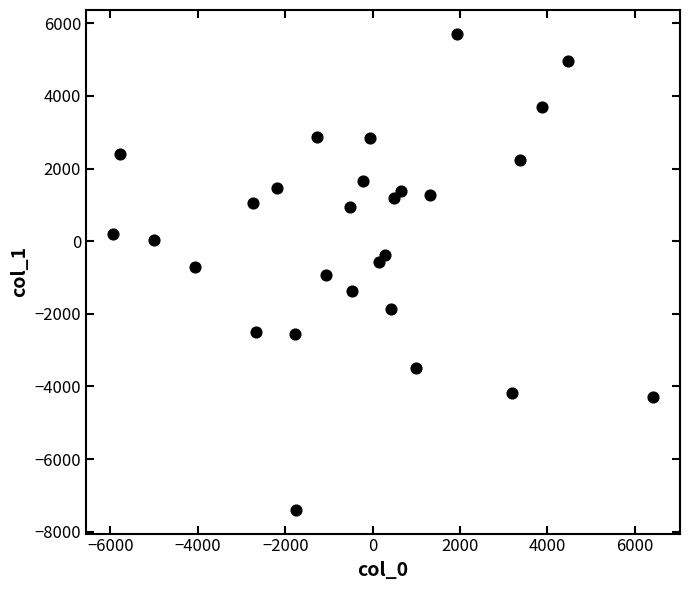

What is the range of Y values (max minus min)?

13107.0